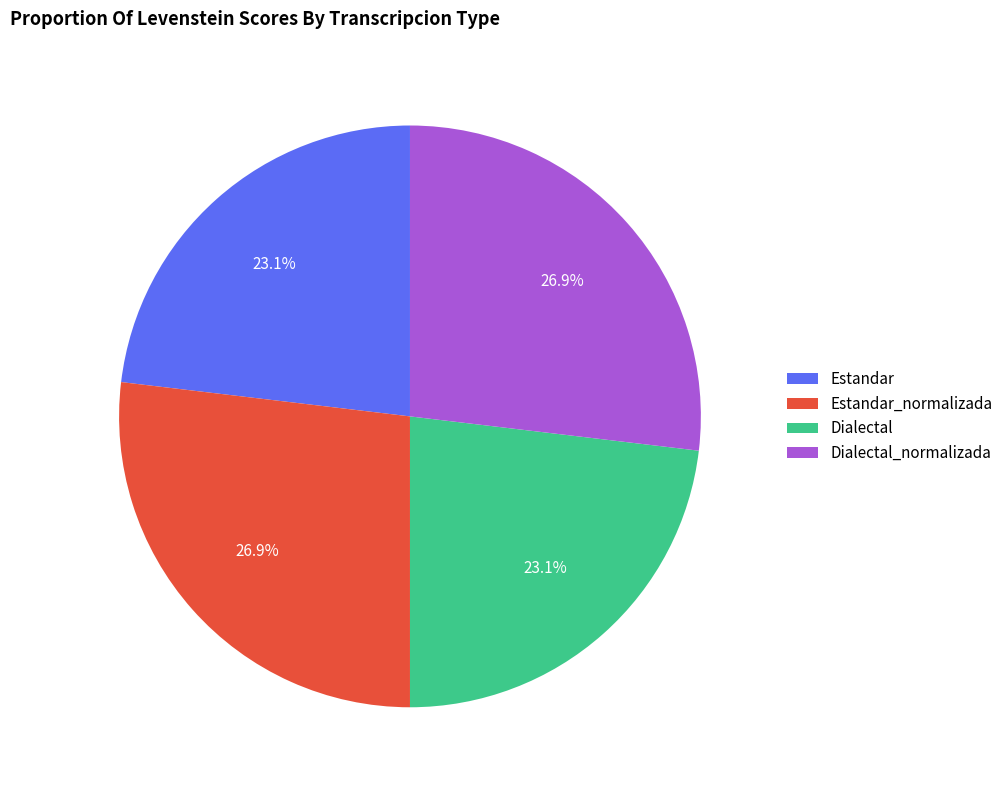

To the nearest percent, what is the combined percentage of Dialectal_normalizada and Estandar?

50%